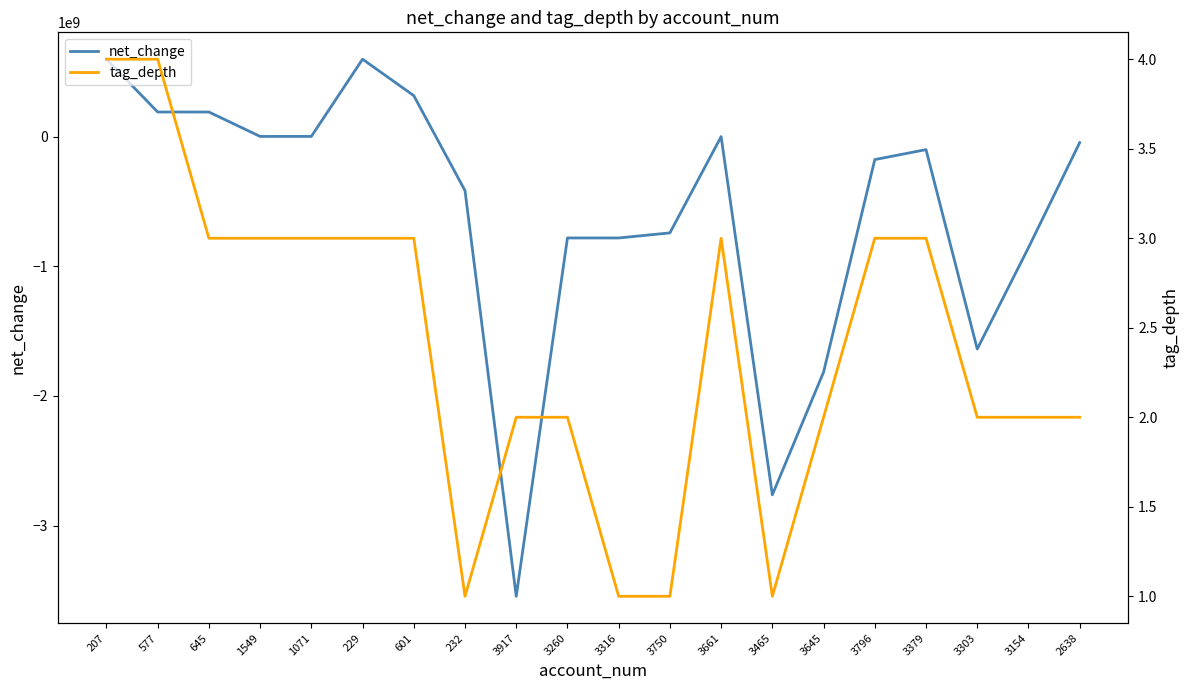

Reading left to right, list all the values displayed in this chart.

net_change: 596254000	188948000	188948000	617000	617000	596254000	315240000	-417342000	-3545849000	-782384000	-782384000	-743342000	-850000	-2763465000	-1816754000	-178034000	-101281000	-1638720000	-857224000	-47250000
tag_depth: 4	4	3	3	3	3	3	1	2	2	1	1	3	1	2	3	3	2	2	2